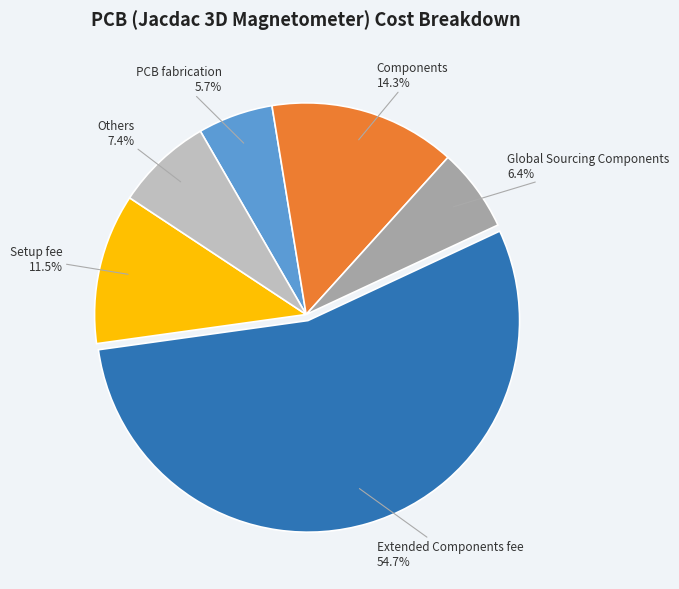

Is there any slice that represents more than half of the pie?

Yes